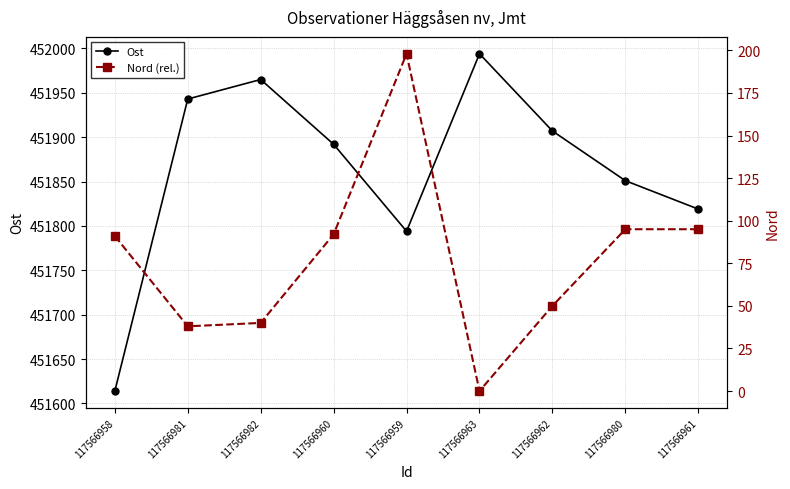

The value of Ost at 117566980 is 451851. True or false?

True